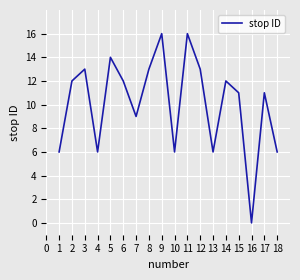

What is the greatest value displayed?

16